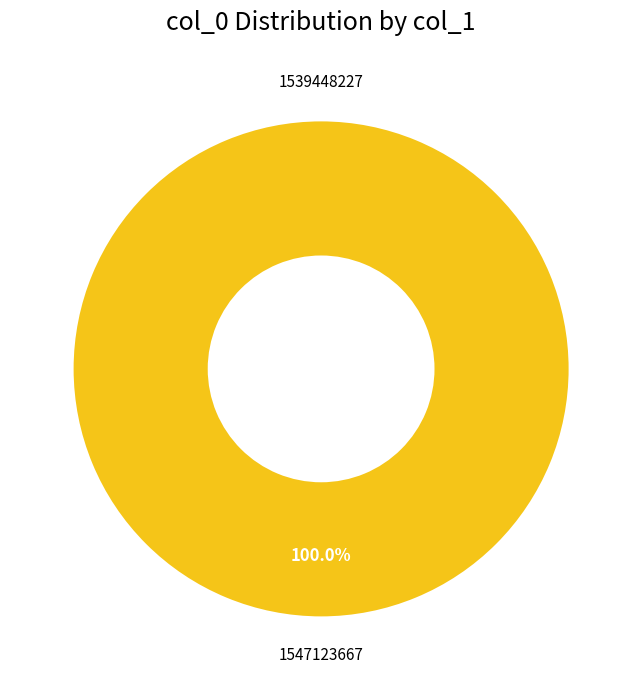

Rank the categories by value from lowest to highest.

1539448227, 1547123667